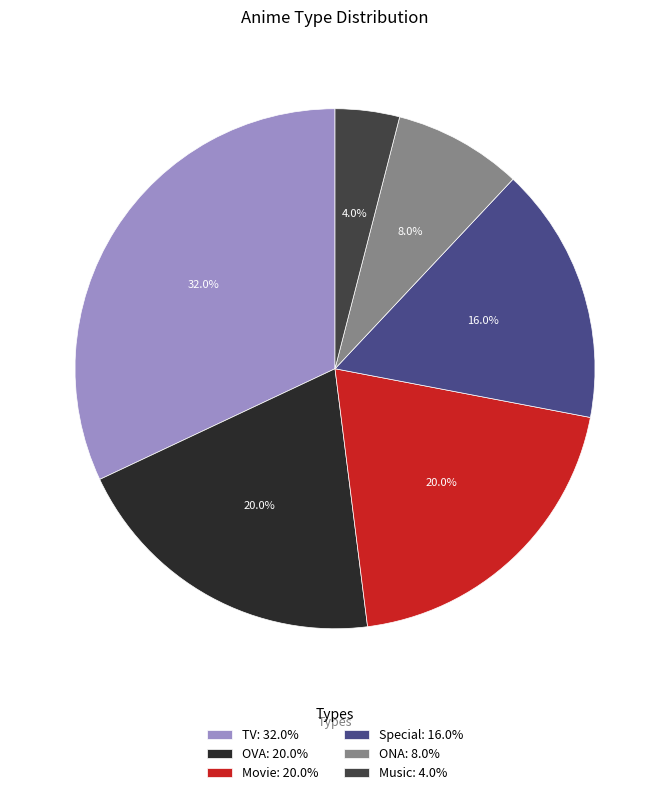

Between OVA: 20.0% and TV: 32.0%, which is larger?

TV: 32.0%